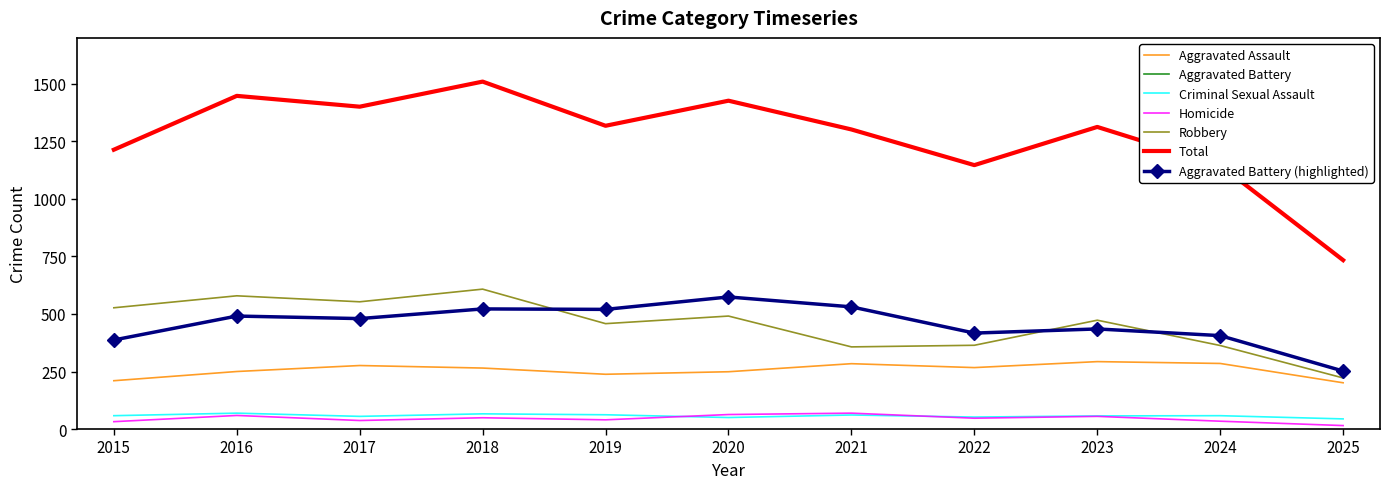

Where is Robbery nearest to the value 415?

2019